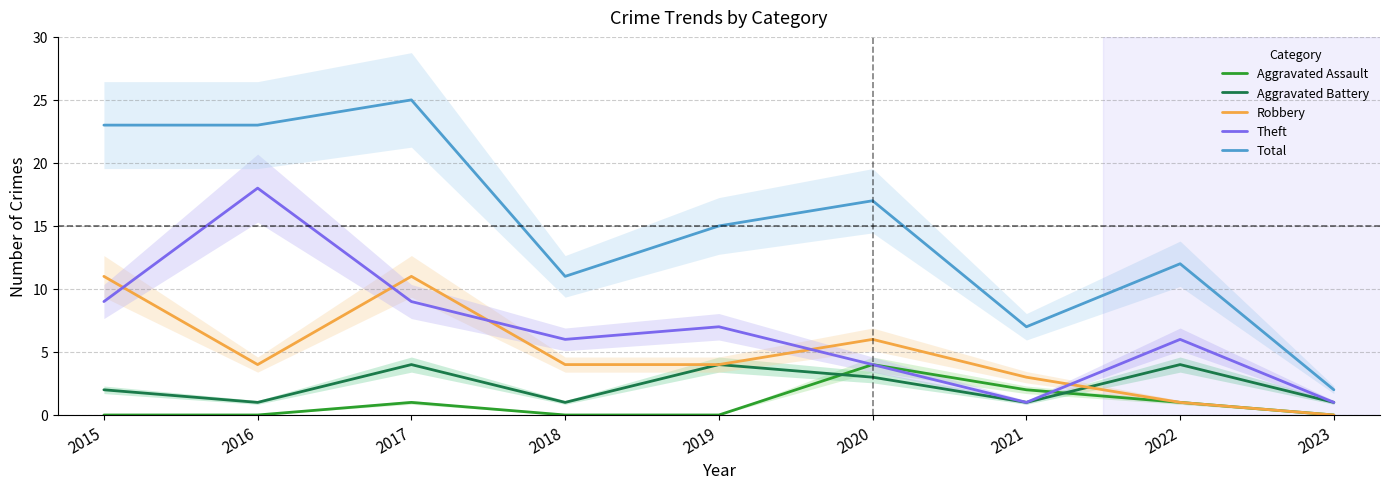

At which label does Robbery first exceed 4?

2015